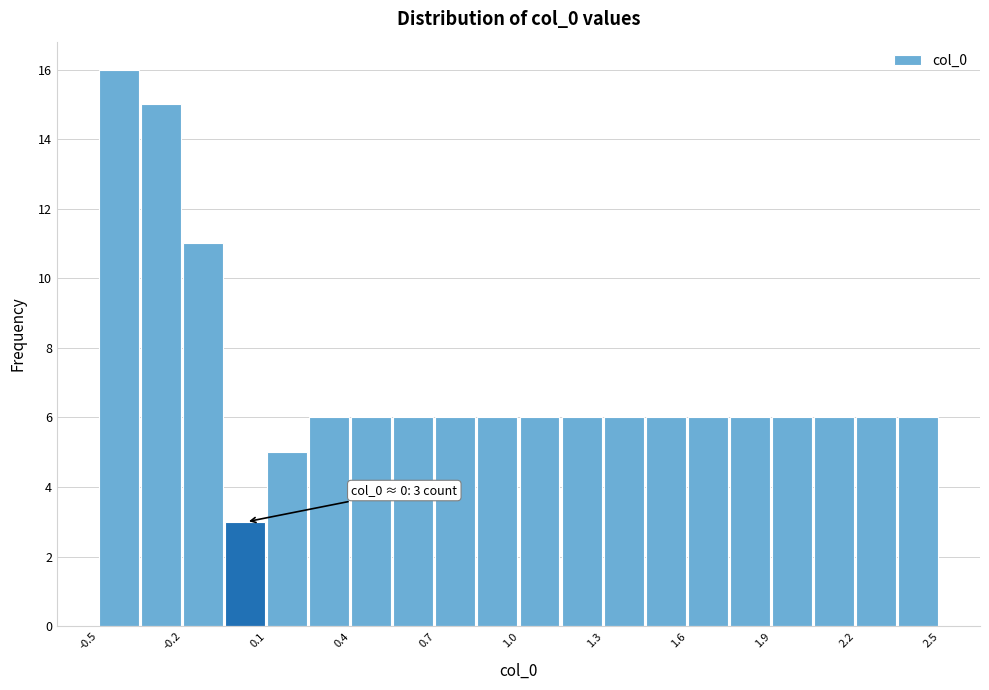

Read against the x-axis, roughly where is the centre of the tallest bar?

-0.40